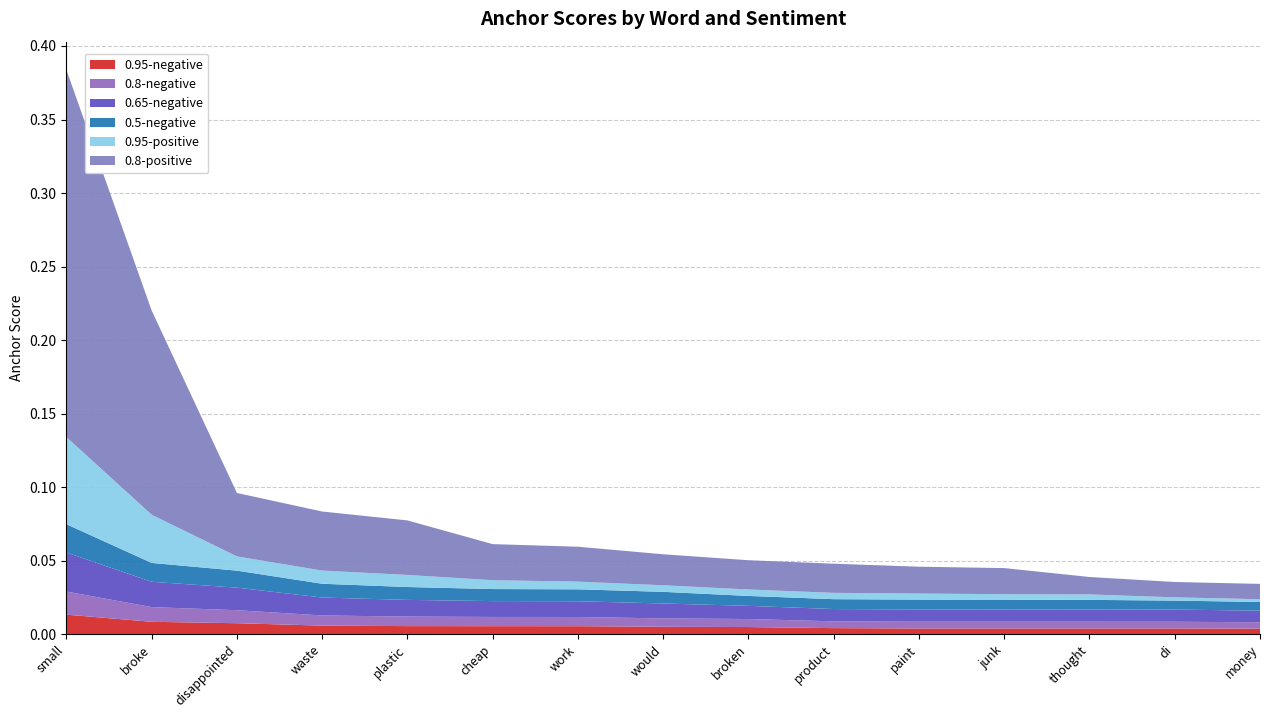

Reading left to right, transcribe all the data shown in this chart.

0.95-negative: small=0.0	broke=0.0	disappointed=0.0	waste=0.0	plastic=0.0	cheap=0.0	work=0.0	would=0.0	broken=0.0	product=0.0	paint=0.0	junk=0.0	thought=0.0	di=0.0	money=0.0
0.8-negative: small=0.0	broke=0.0	disappointed=0.0	waste=0.0	plastic=0.0	cheap=0.0	work=0.0	would=0.0	broken=0.0	product=0.0	paint=0.0	junk=0.0	thought=0.0	di=0.0	money=0.0
0.65-negative: small=0.0	broke=0.0	disappointed=0.0	waste=0.0	plastic=0.0	cheap=0.0	work=0.0	would=0.0	broken=0.0	product=0.0	paint=0.0	junk=0.0	thought=0.0	di=0.0	money=0.0
0.5-negative: small=0.0	broke=0.0	disappointed=0.0	waste=0.0	plastic=0.0	cheap=0.0	work=0.0	would=0.0	broken=0.0	product=0.0	paint=0.0	junk=0.0	thought=0.0	di=0.0	money=0.0
0.95-positive: small=0.1	broke=0.0	disappointed=0.0	waste=0.0	plastic=0.0	cheap=0.0	work=0.0	would=0.0	broken=0.0	product=0.0	paint=0.0	junk=0.0	thought=0.0	di=0.0	money=0.0
0.8-positive: small=0.2	broke=0.1	disappointed=0.0	waste=0.0	plastic=0.0	cheap=0.0	work=0.0	would=0.0	broken=0.0	product=0.0	paint=0.0	junk=0.0	thought=0.0	di=0.0	money=0.0